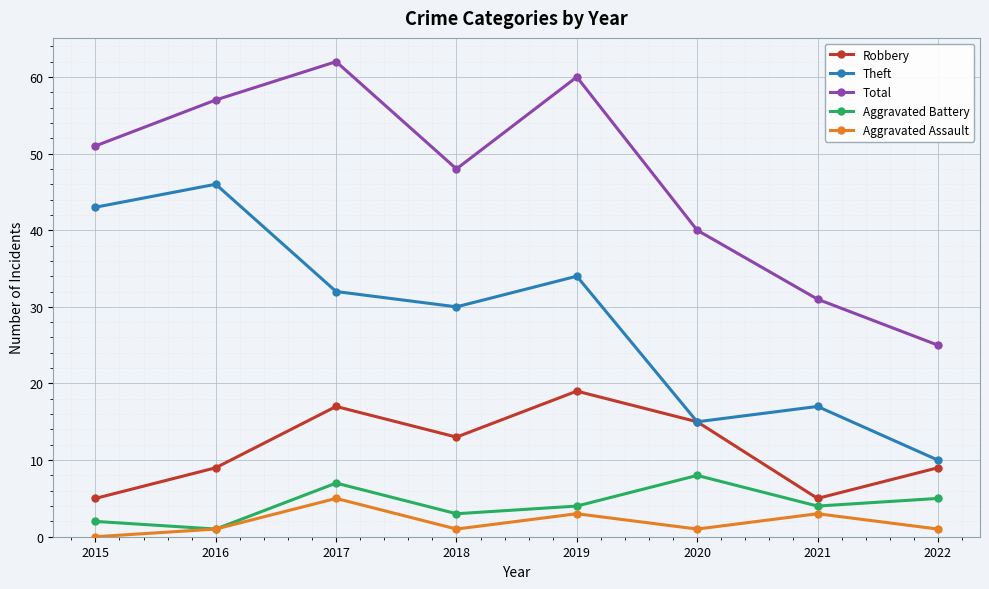

Rank the series by their maximum value, from lowest to highest.

Aggravated Assault, Aggravated Battery, Robbery, Theft, Total